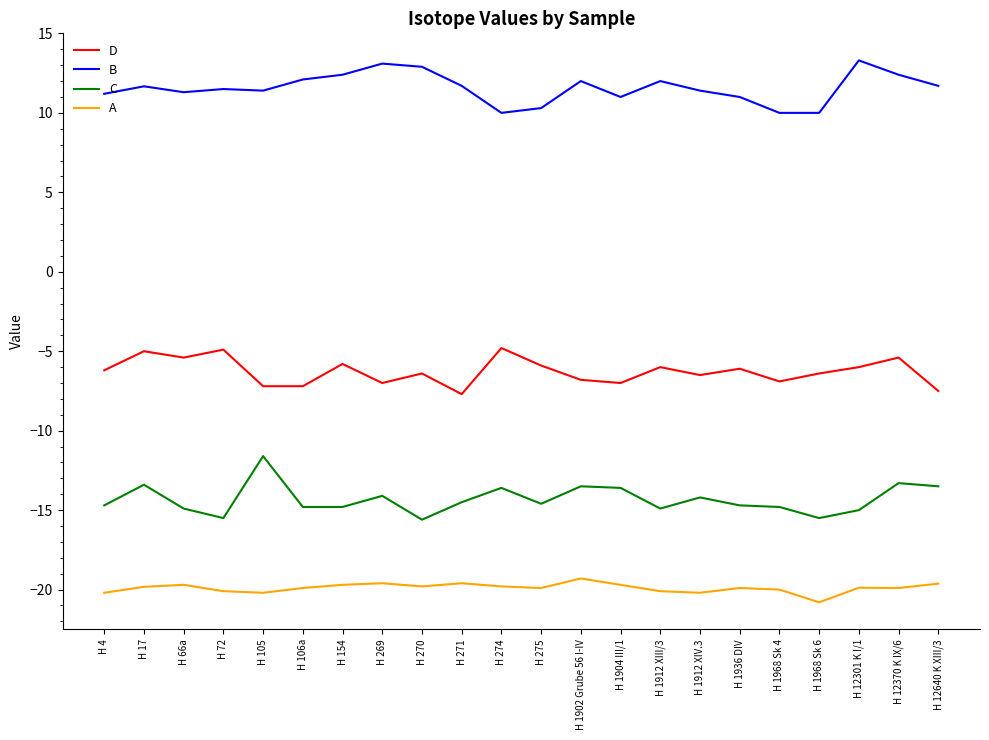

List the series in order of their peak value, lowest first.

A, C, D, B